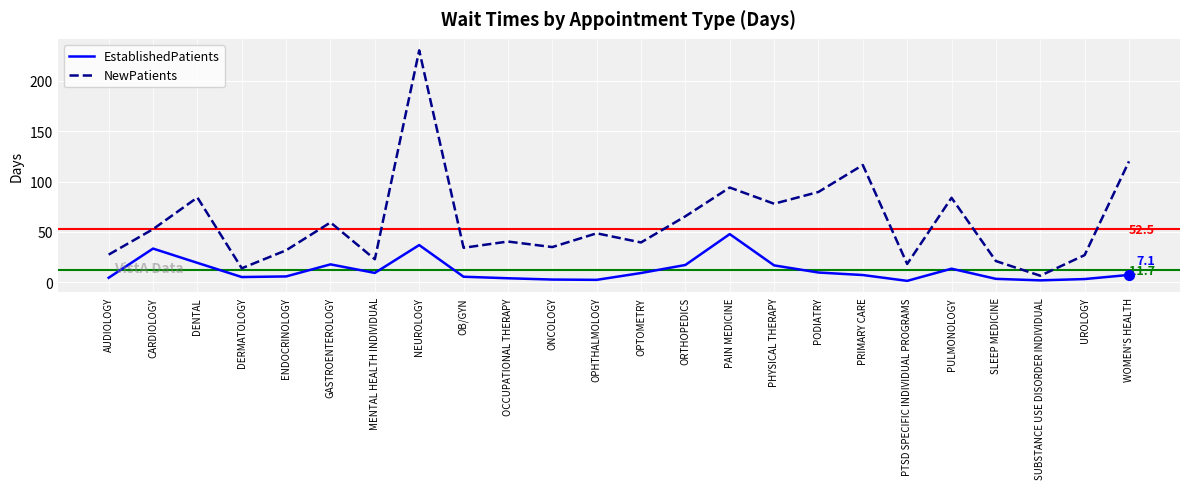

What is the total value across all series at PRIMARY CARE?

123.4